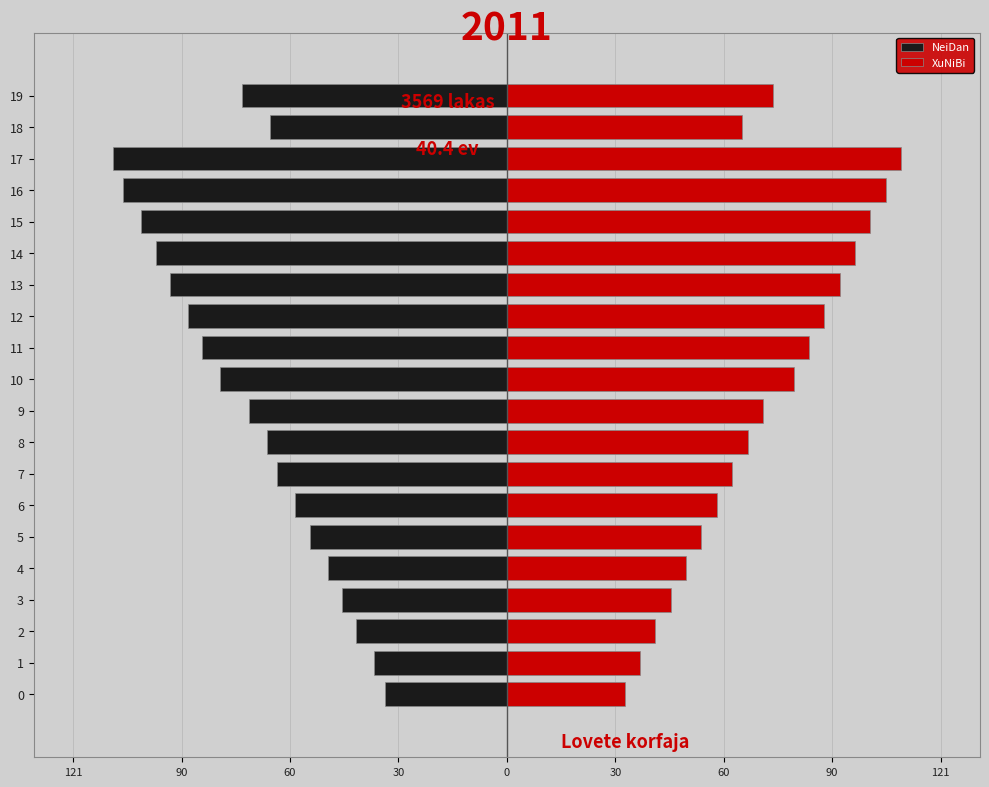

What are all the series names shown in the legend?

NeiDan, XuNiBi